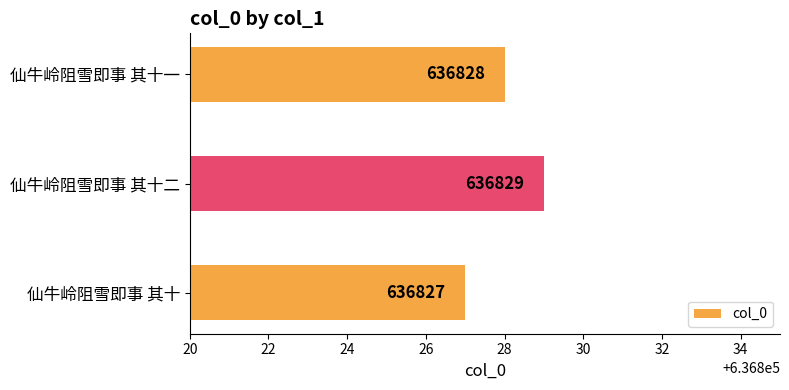

The value at 仙牛岭阻雪即事 其十二 is 204737. True or false?

False